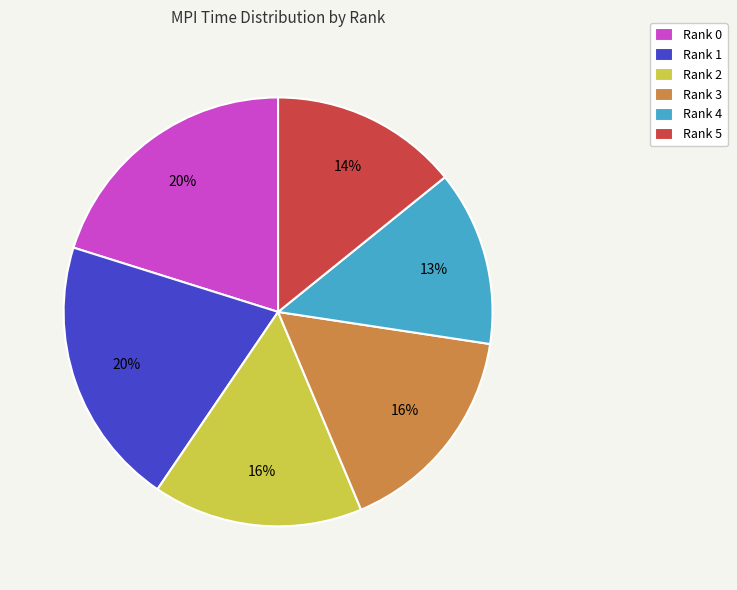

Is it true that Rank 4 is 13% of the pie?

True